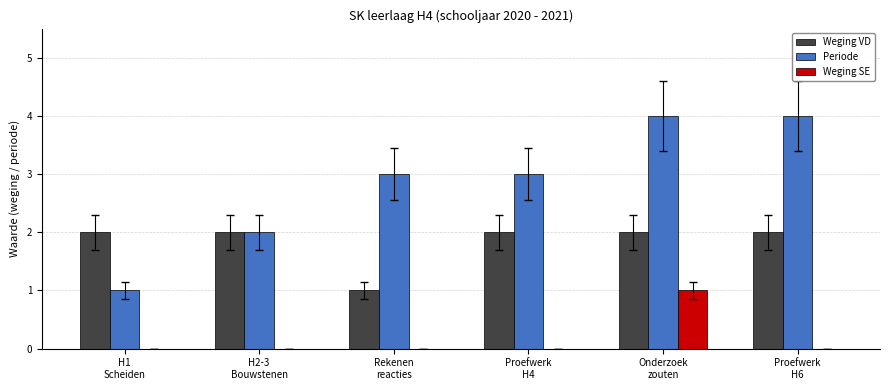

Reading left to right, transcribe all the data shown in this chart.

Weging VD: 2	2	1	2	2	2
Periode: 1	2	3	3	4	4
Weging SE: 0	0	0	0	1	0